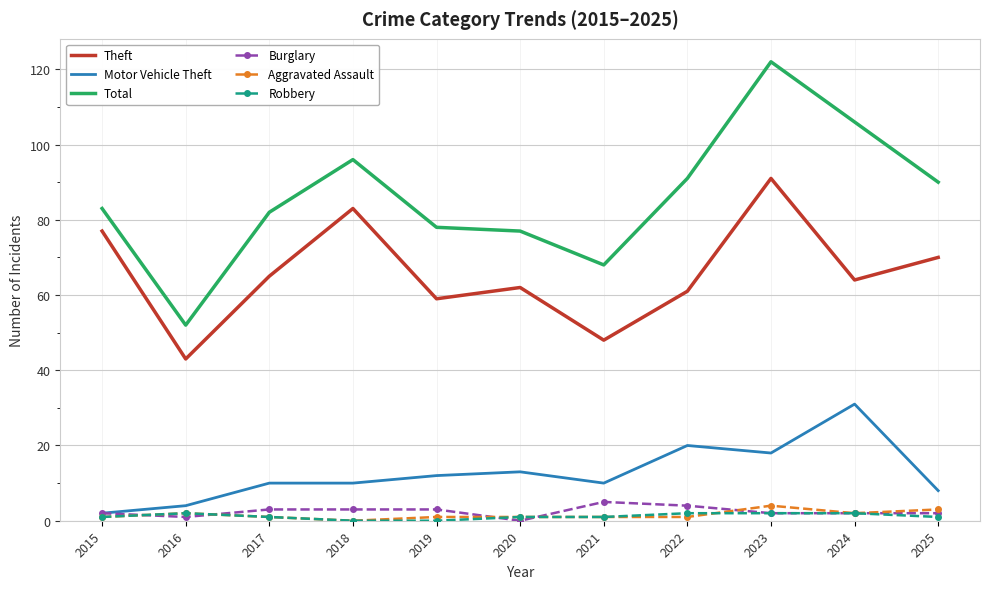

Reading left to right, what are all the values shown in this chart?

Theft: 2015=77	2016=43	2017=65	2018=83	2019=59	2020=62	2021=48	2022=61	2023=91	2024=64	2025=70
Motor Vehicle Theft: 2015=2	2016=4	2017=10	2018=10	2019=12	2020=13	2021=10	2022=20	2023=18	2024=31	2025=8
Total: 2015=83	2016=52	2017=82	2018=96	2019=78	2020=77	2021=68	2022=91	2023=122	2024=106	2025=90
Burglary: 2015=2	2016=1	2017=3	2018=3	2019=3	2020=0	2021=5	2022=4	2023=2	2024=2	2025=2
Aggravated Assault: 2015=1	2016=2	2017=1	2018=0	2019=1	2020=1	2021=1	2022=1	2023=4	2024=2	2025=3
Robbery: 2015=1	2016=2	2017=1	2018=0	2019=0	2020=1	2021=1	2022=2	2023=2	2024=2	2025=1